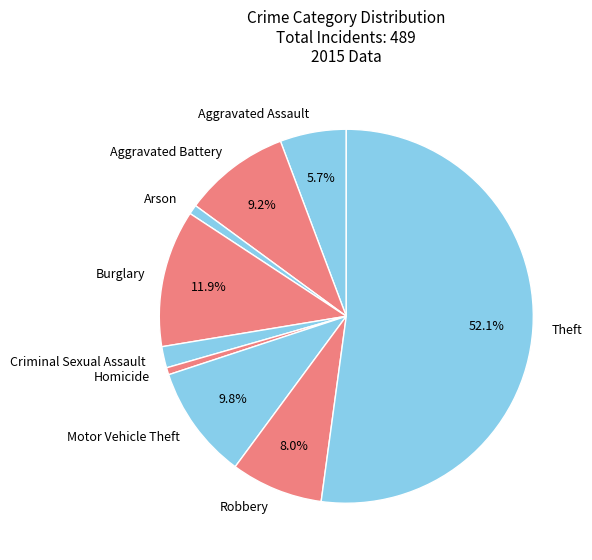

Which category has the biggest portion of the pie?

Theft